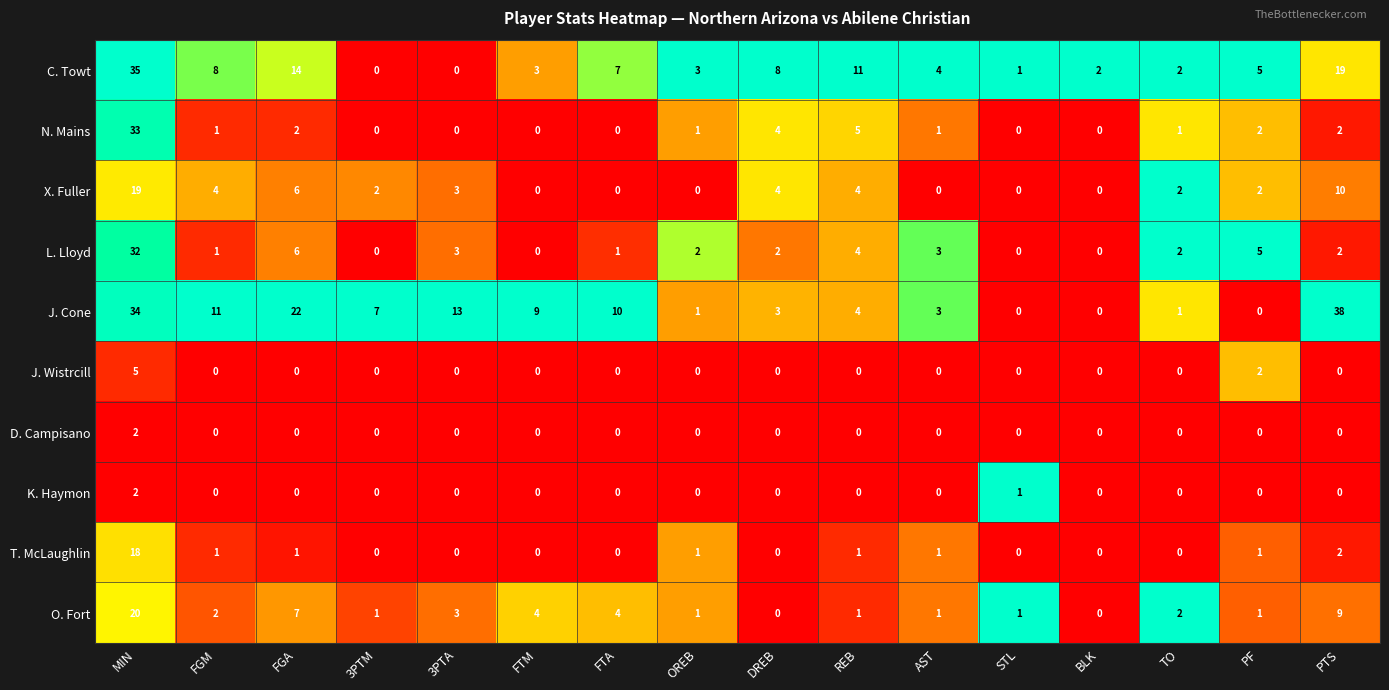

At which category is the sum across all series the highest?

MIN